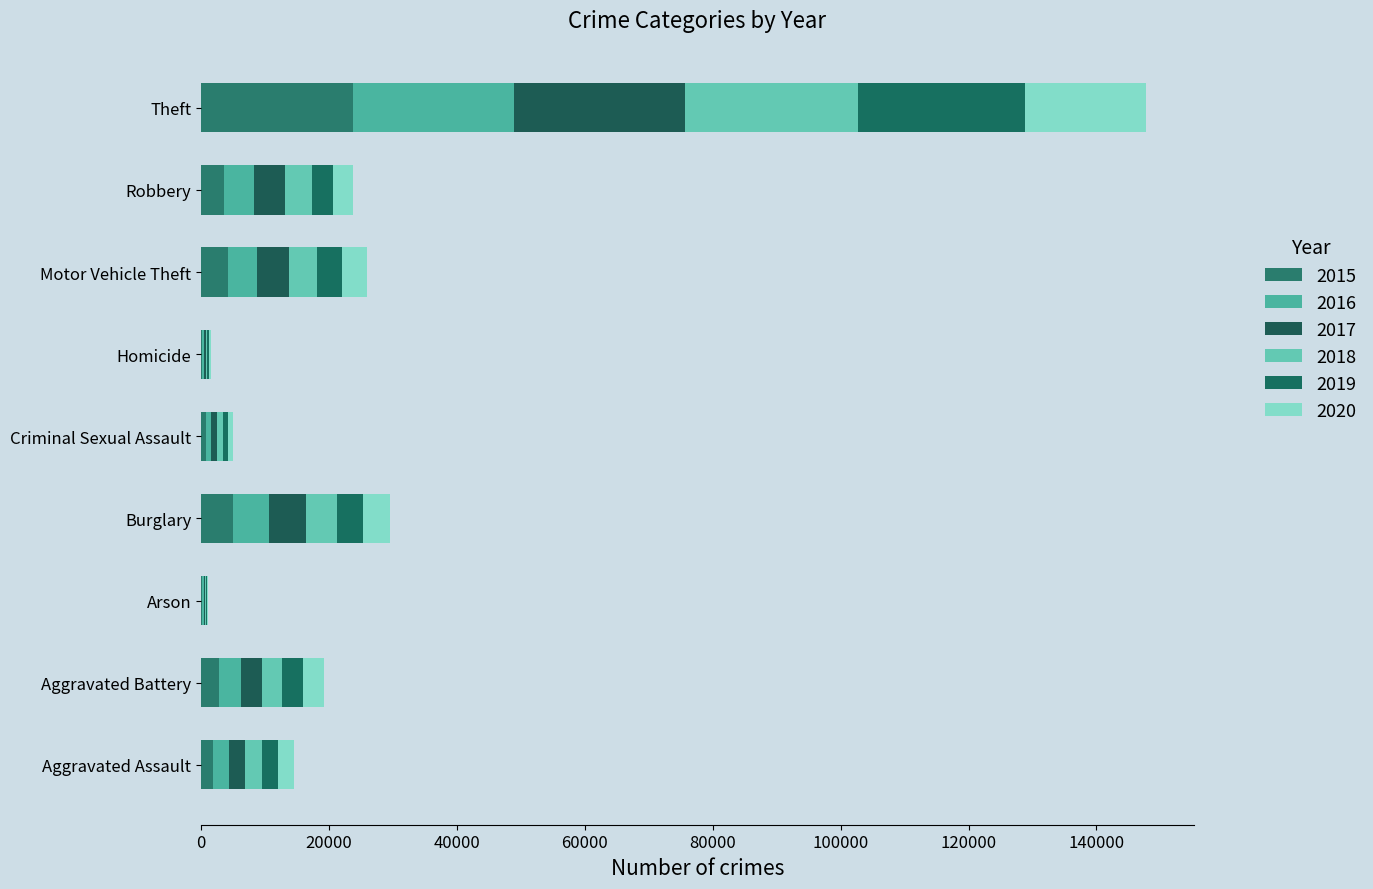

How many series are shown in this chart?

6